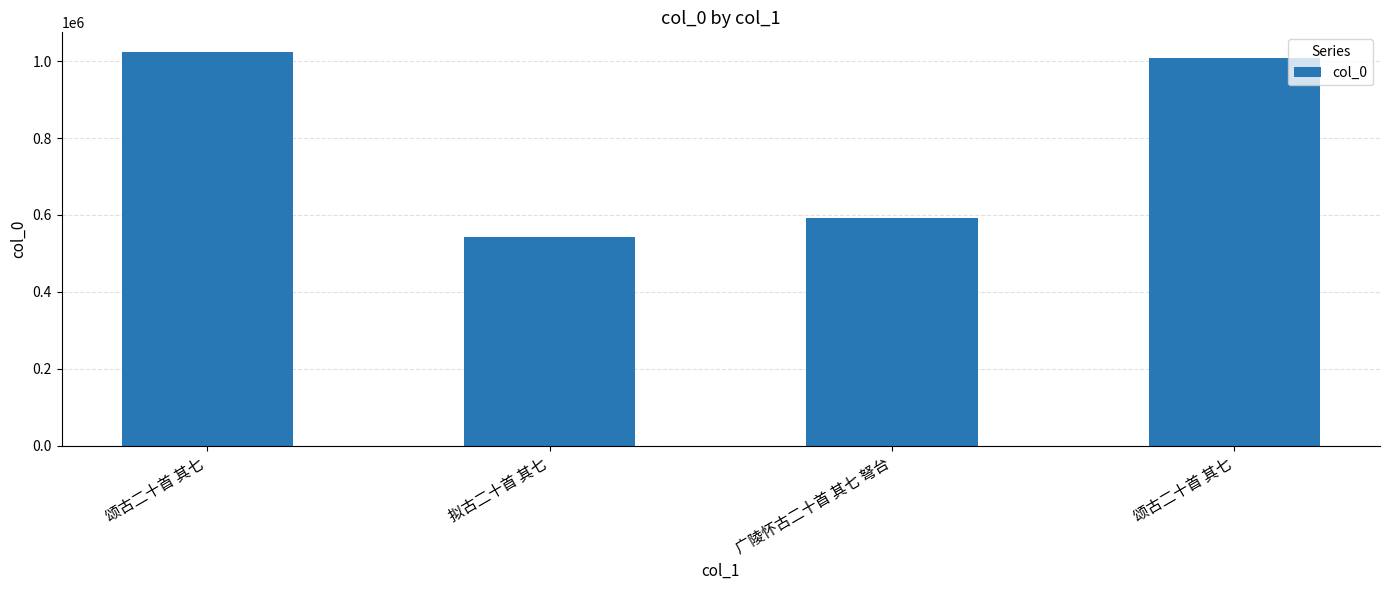

How many bars are there in total?

4